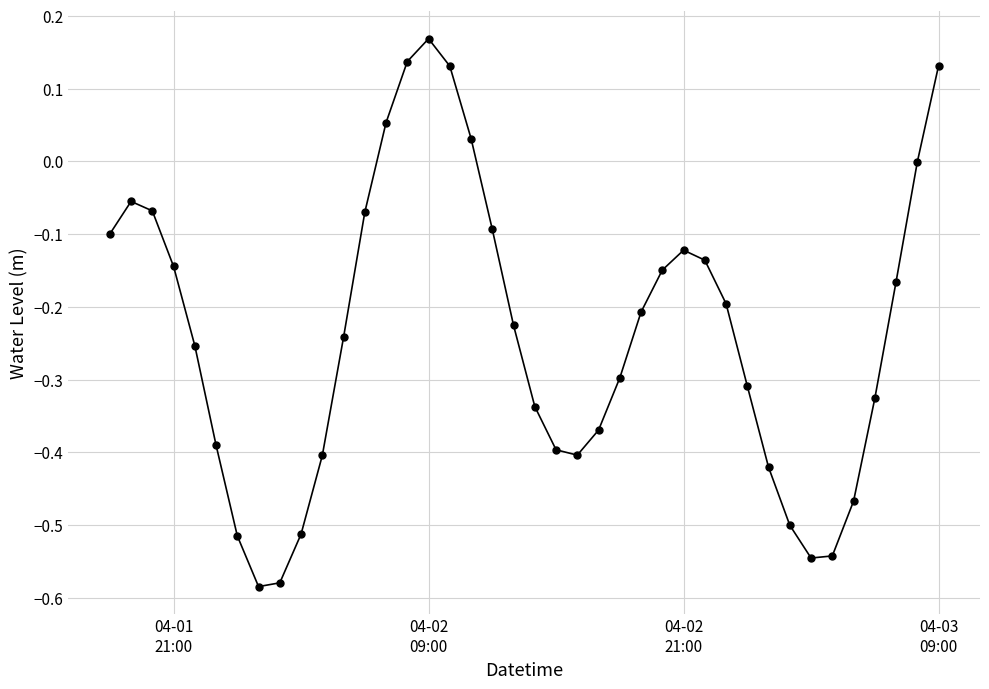

What is the difference between the maximum and minimum values?

0.8